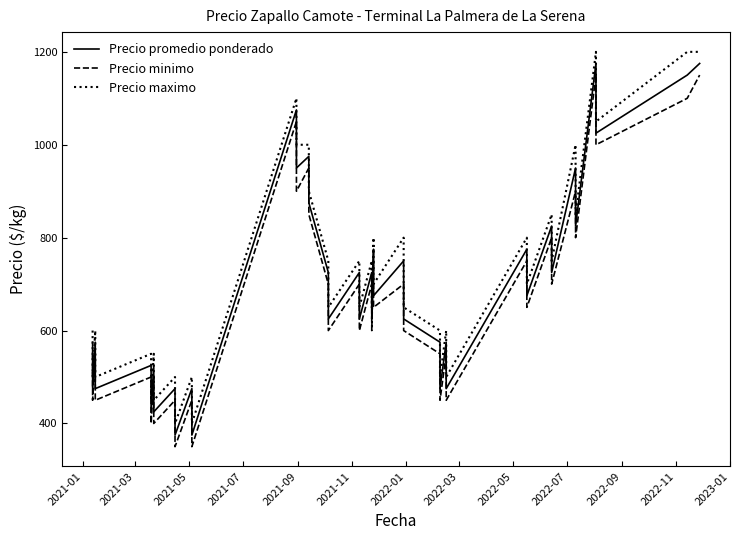

The Precio maximo series shows 1484 at 32. True or false?

False